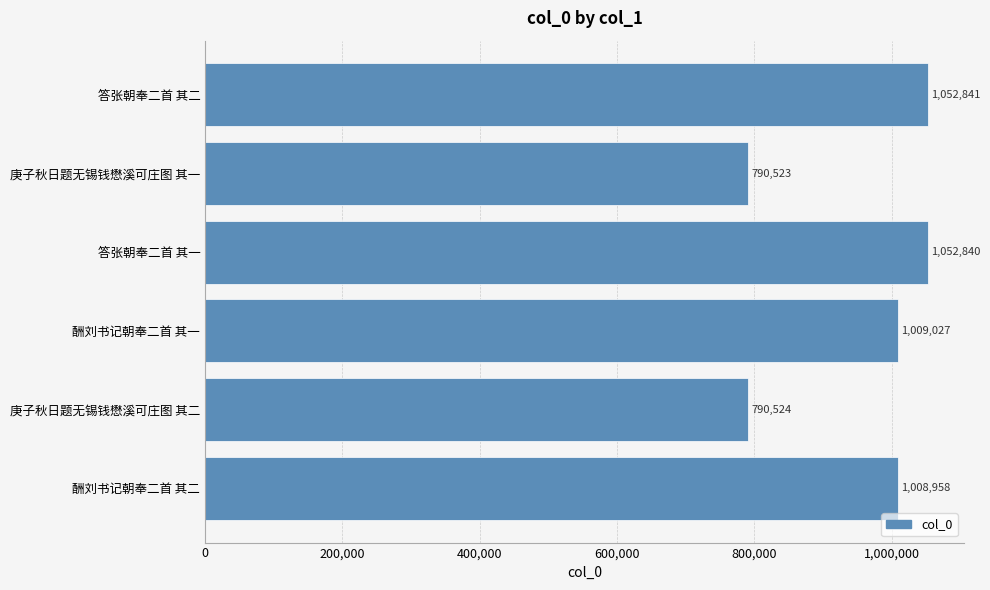

Which label corresponds to the largest value in the chart?

答张朝奉二首 其二